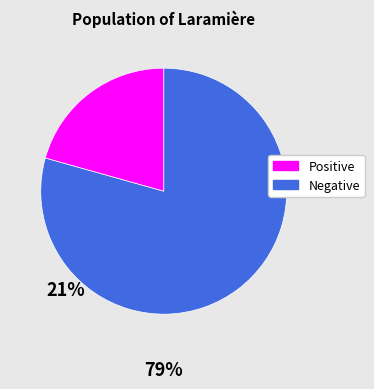

Is there a majority slice in this chart?

Yes